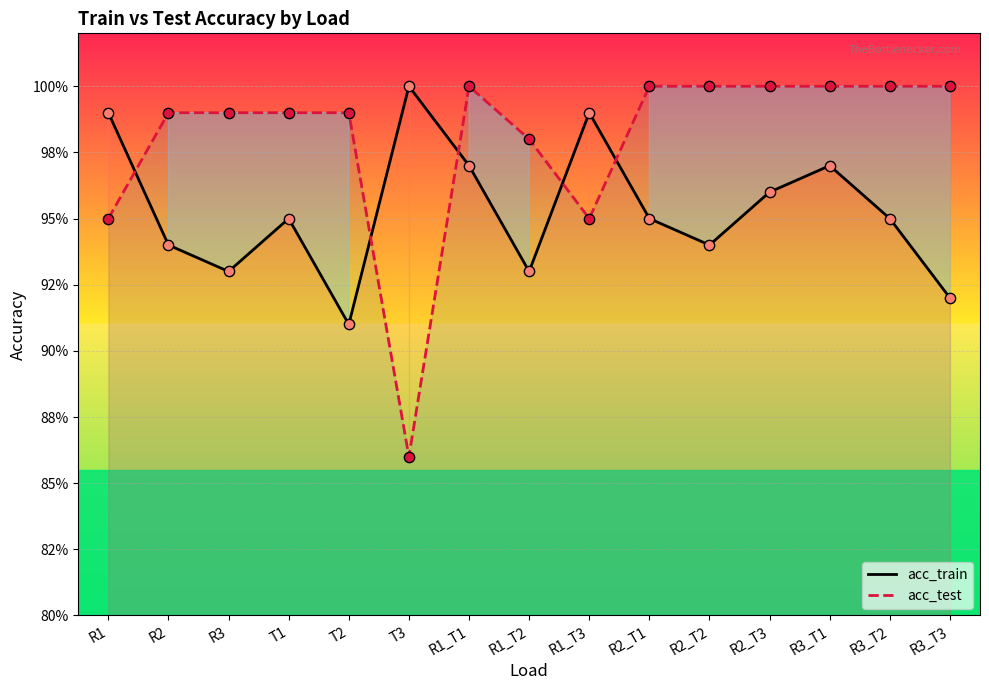

Which series contains the lowest Y value?

acc_test